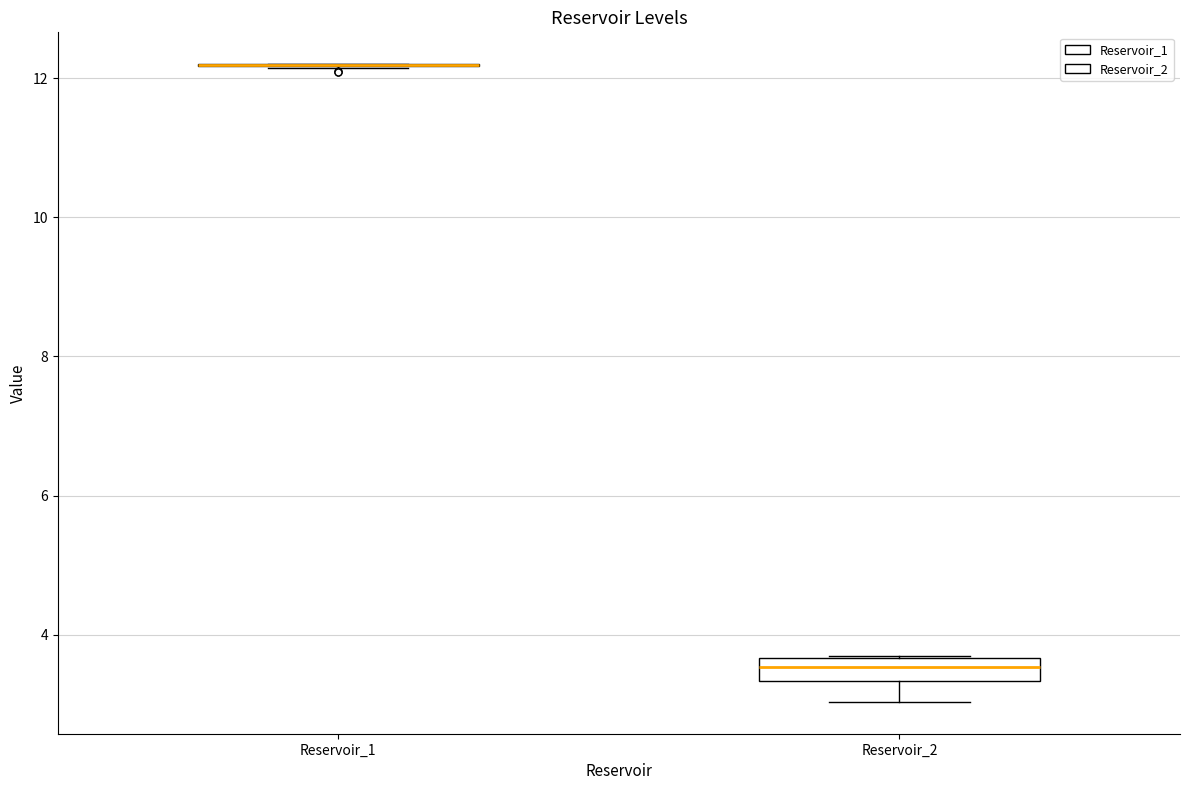

Reading left to right, read every box against the y-axis: the position of its median line, the range the box covers, and the ends of its whiskers. The values are not printed on the chart, so give them approximately, as read against the axis.

Reservoir_1: box collapsed to a line at 12.2, whiskers 12.2 to 12.2
Reservoir_2: median 3.6 (inside the box), box 3.4 to 3.6, whiskers 3.0 to 3.8